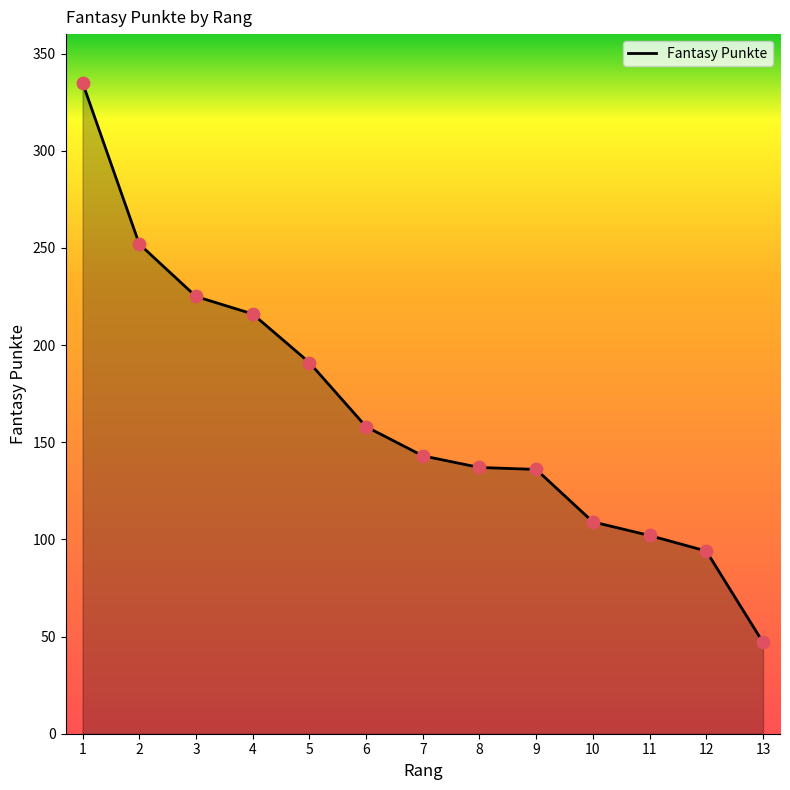

Between 8 and 2, which is larger?

2